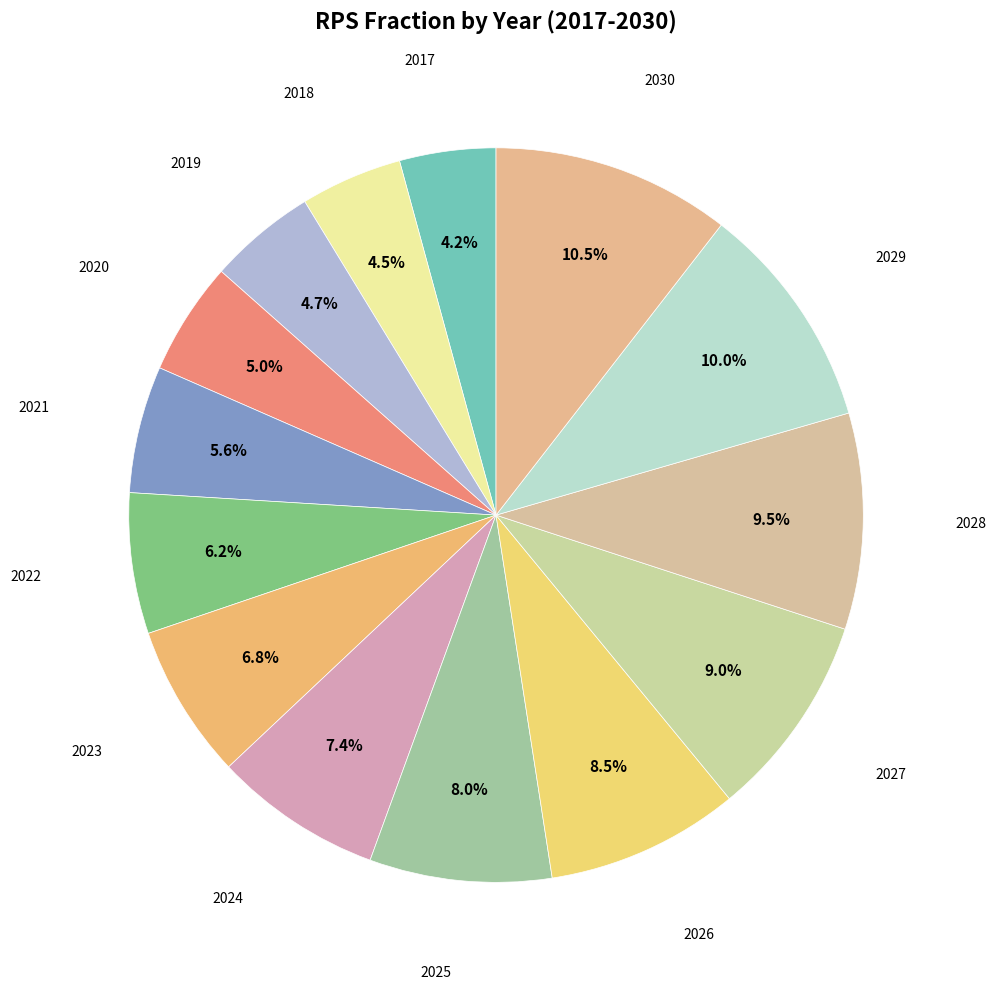

How many segments does this pie chart have?

14